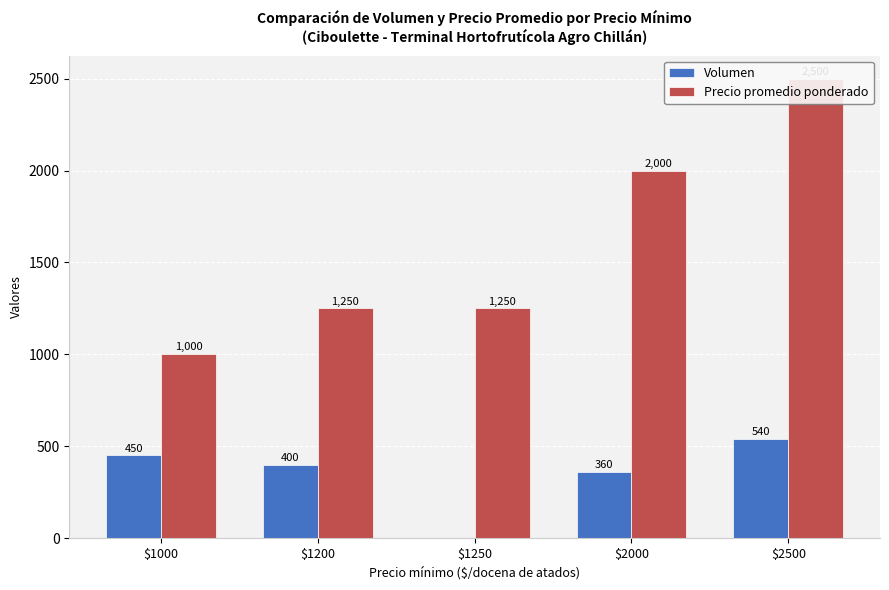

Which series has the largest total across all categories?

Precio promedio ponderado